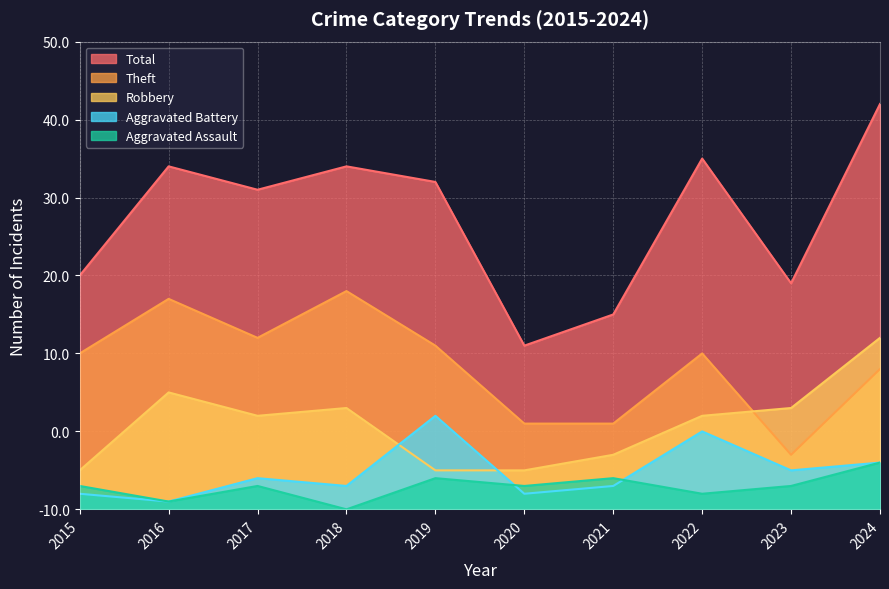

What are all the series names shown in the legend?

Total, Theft, Robbery, Aggravated Battery, Aggravated Assault